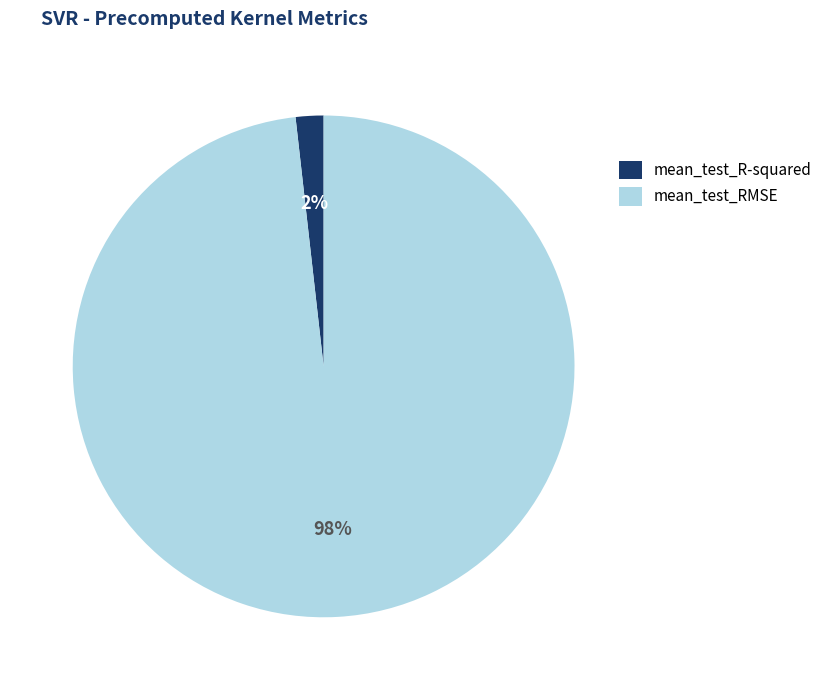

The mean_test_R-squared slice represents 10% of the pie. True or false?

False